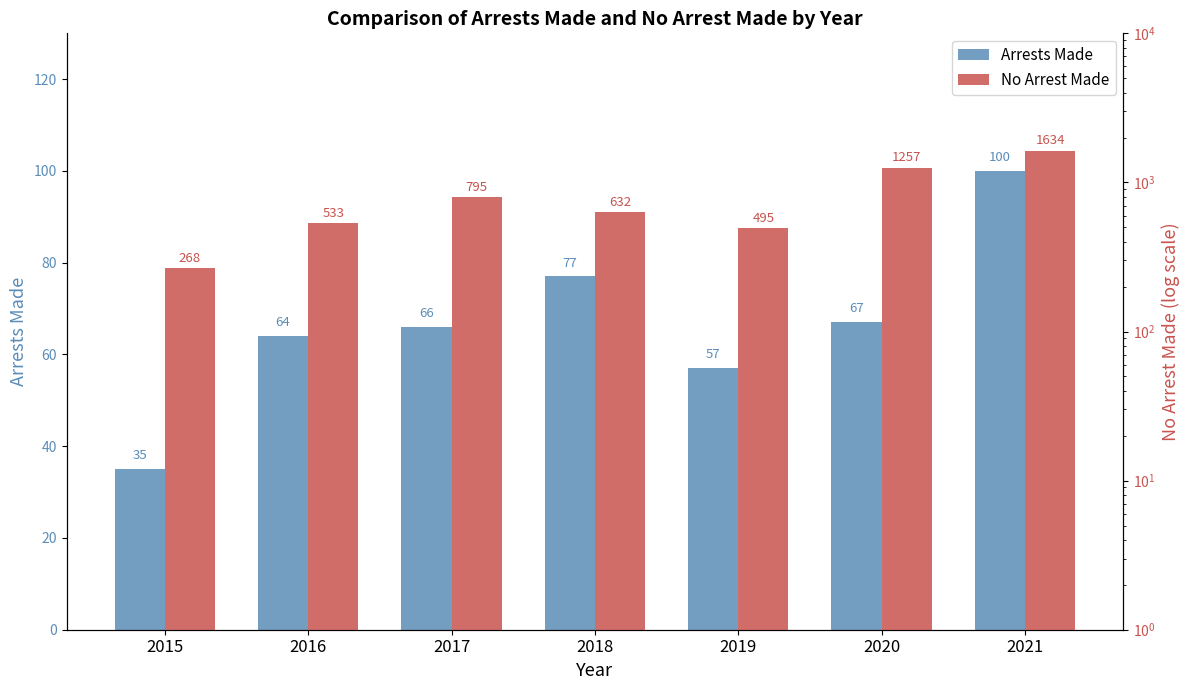

Rank the series by their average value, from lowest to highest.

Arrests Made, No Arrest Made